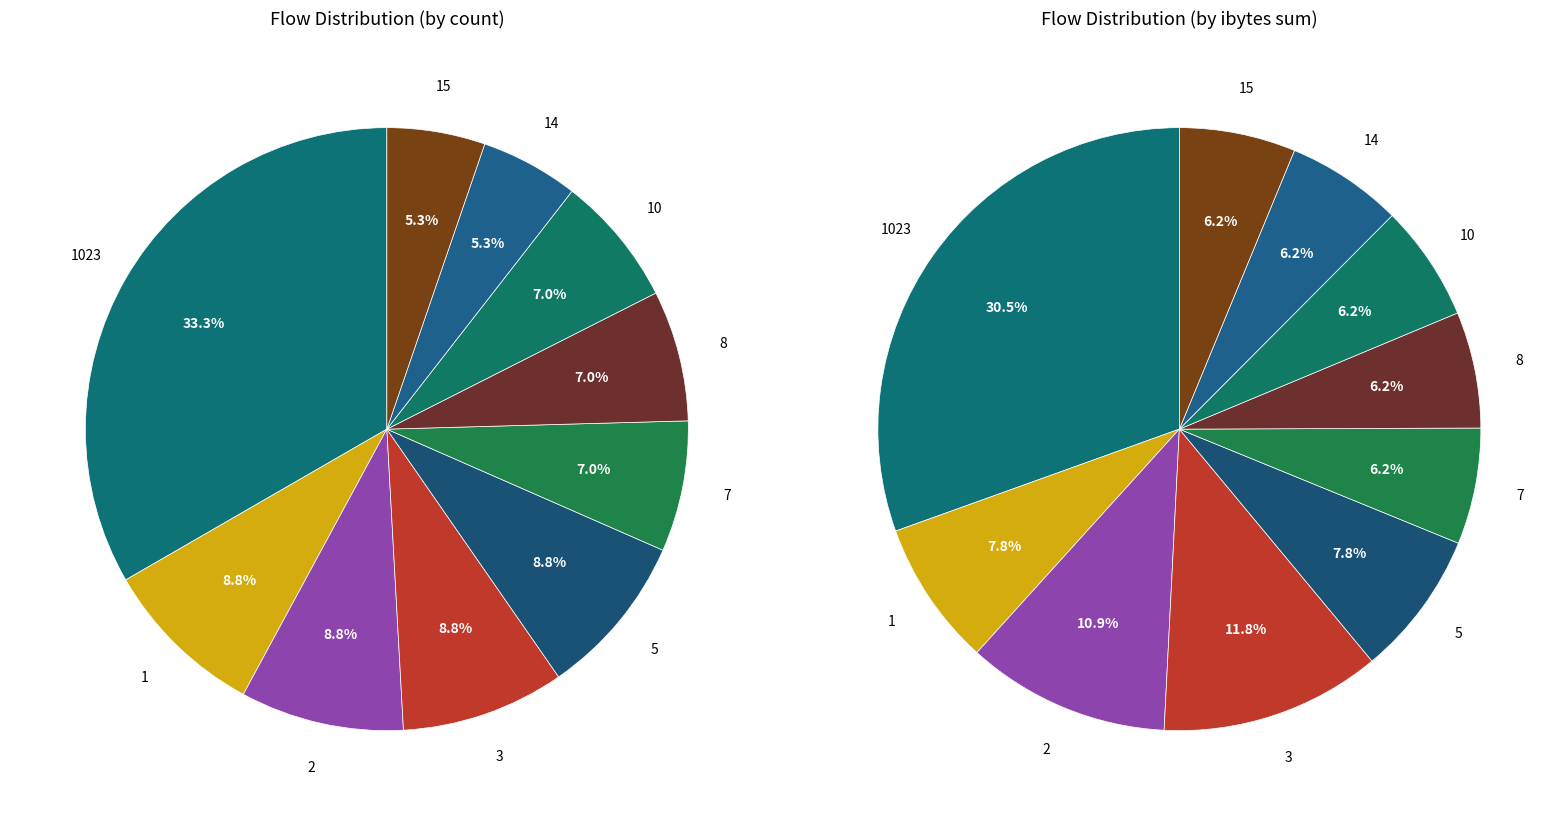

What is the smallest slice in the pie chart?

14